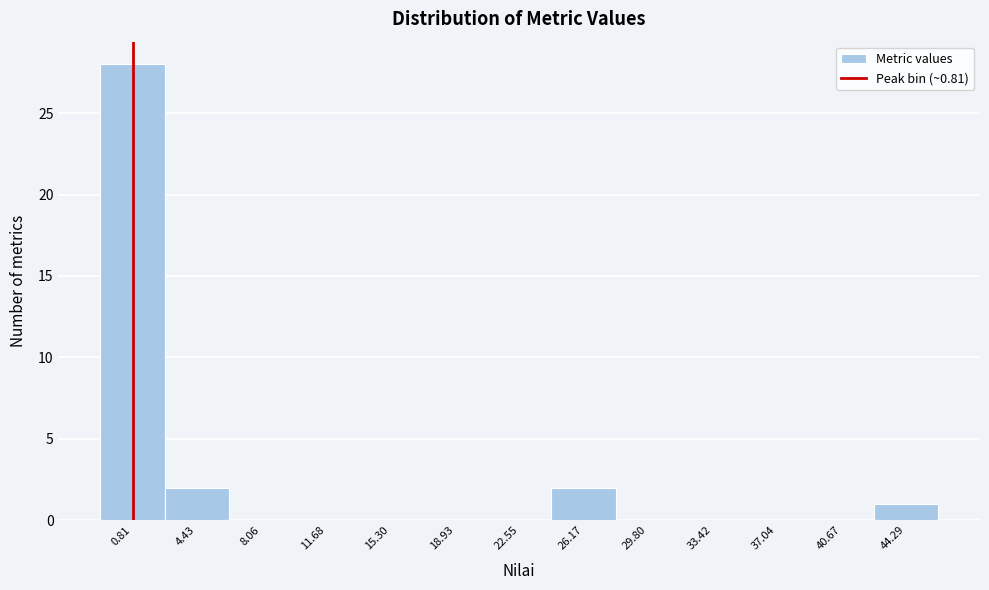

Reading left to right, list every bar in this chart as the range it spans on the x-axis followed by its height. Neither the bar edges nor the heights are printed on the chart, so give them approximately, as read against the axes.

-1.0 to 2.5: 28
2.5 to 6.0: 2
6.0 to 10.0: 0
10.0 to 13.5: 0
13.5 to 17.0: 0
17.0 to 20.5: 0
20.5 to 24.5: 0
24.5 to 28.0: 2
28.0 to 31.5: 0
31.5 to 35.0: 0
35.0 to 39.0: 0
39.0 to 42.5: 0
42.5 to 46.0: 1